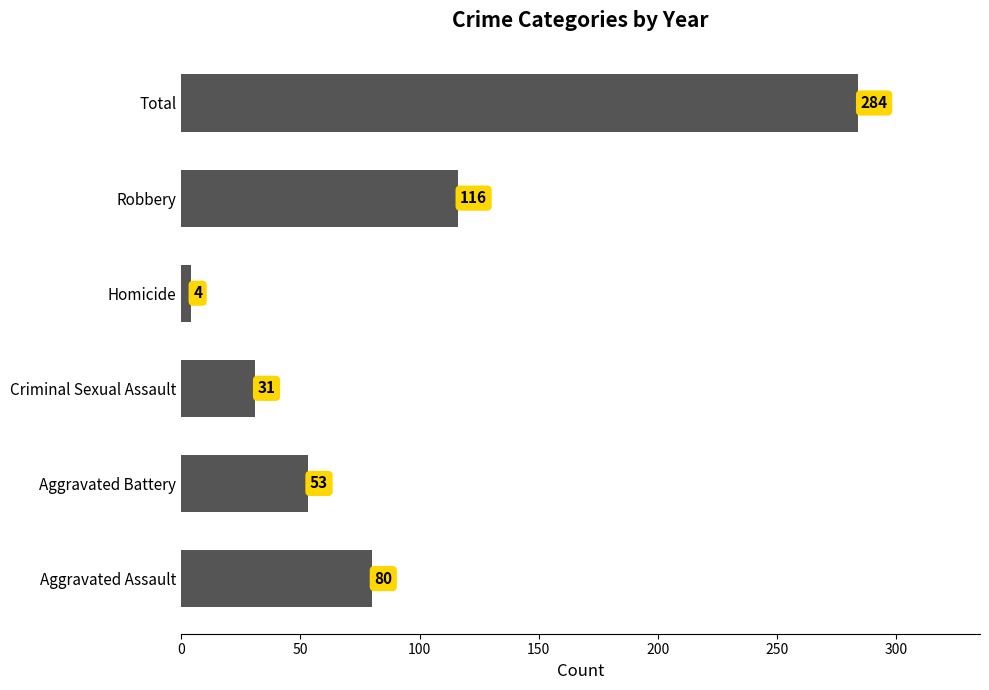

Which has a higher value, Robbery or Homicide?

Robbery